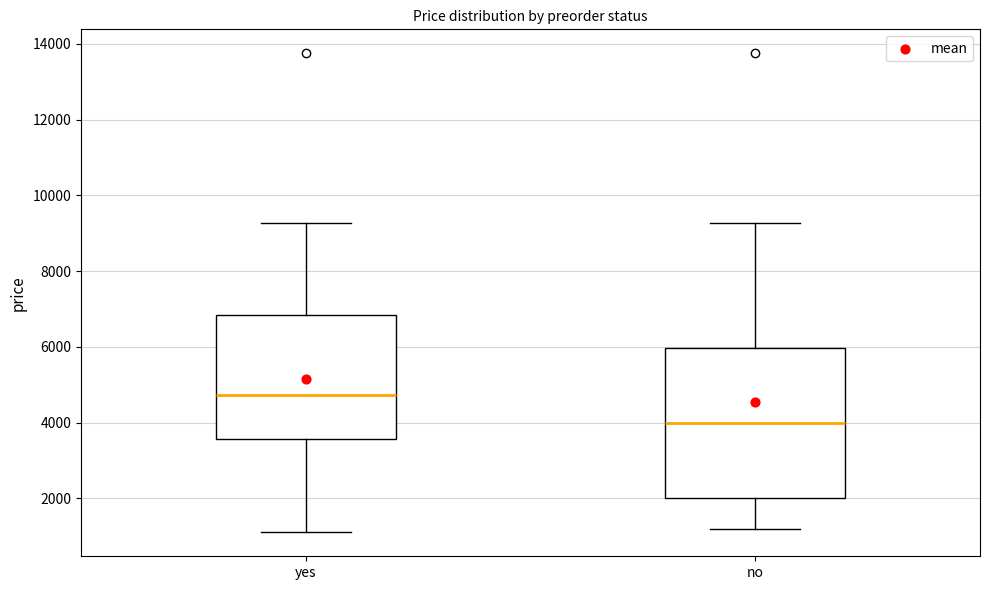

Which box's median line is the lowest?

no